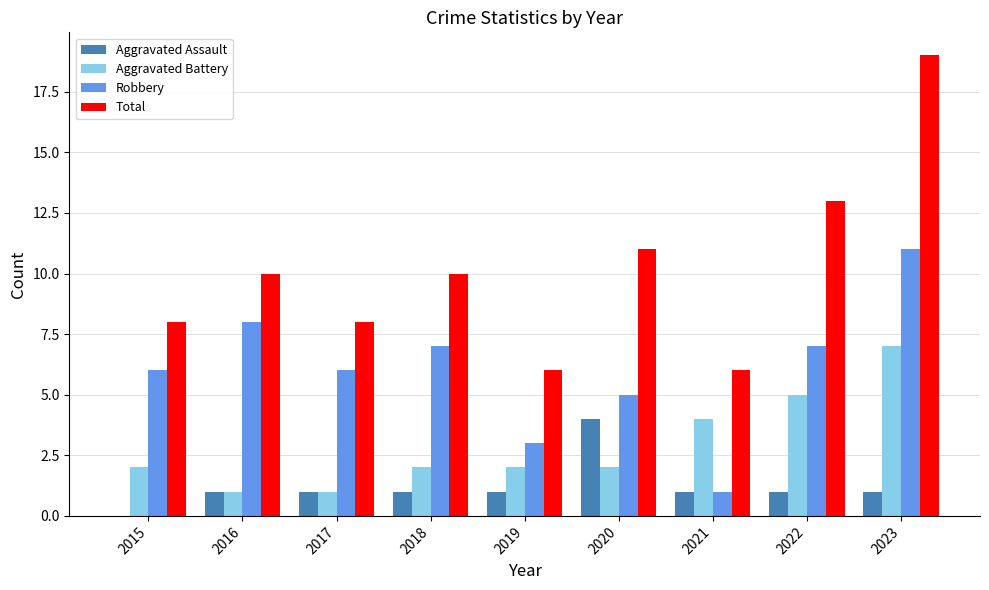

Which series has the largest total across all categories?

Total